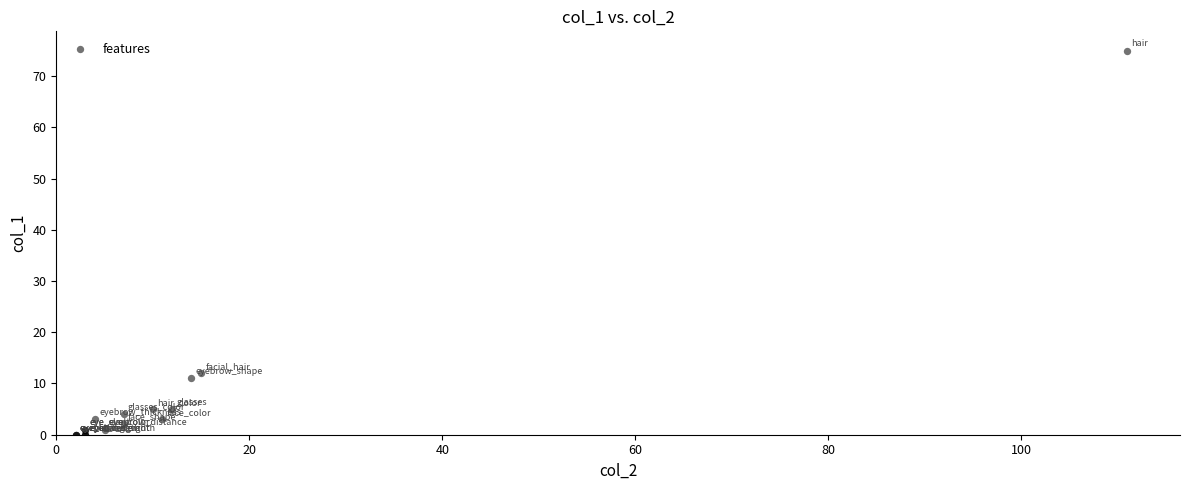

What Y value in the scatter plot is closest to 37?

12